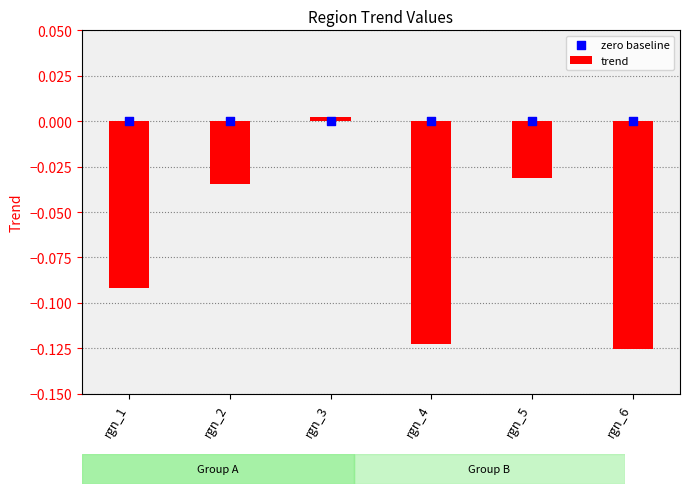

Which series contains the highest Y value?

trend